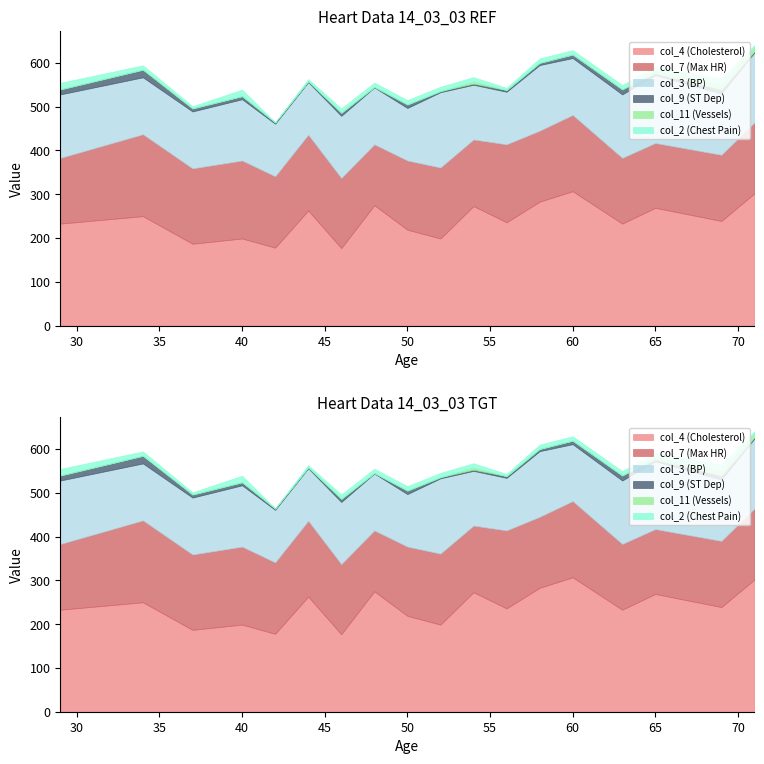

Which series has the largest range (max minus min)?

col_4 (Cholesterol)